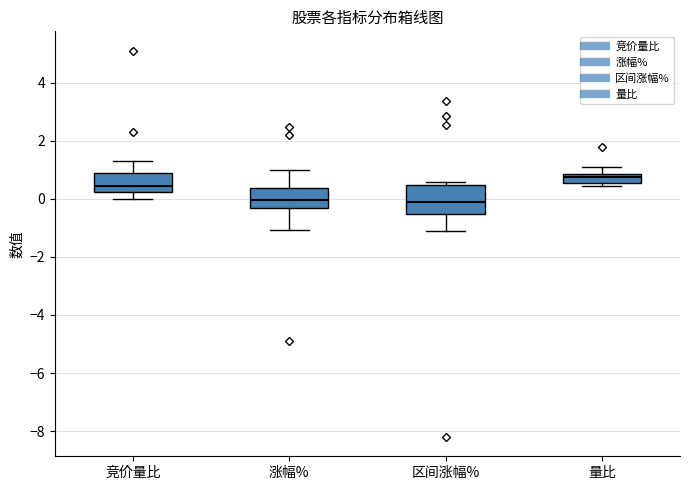

Where is the lower edge of the box for 量比 on the y-axis? The values are not printed on the chart, so give them approximately, as read against the axis.

0.6